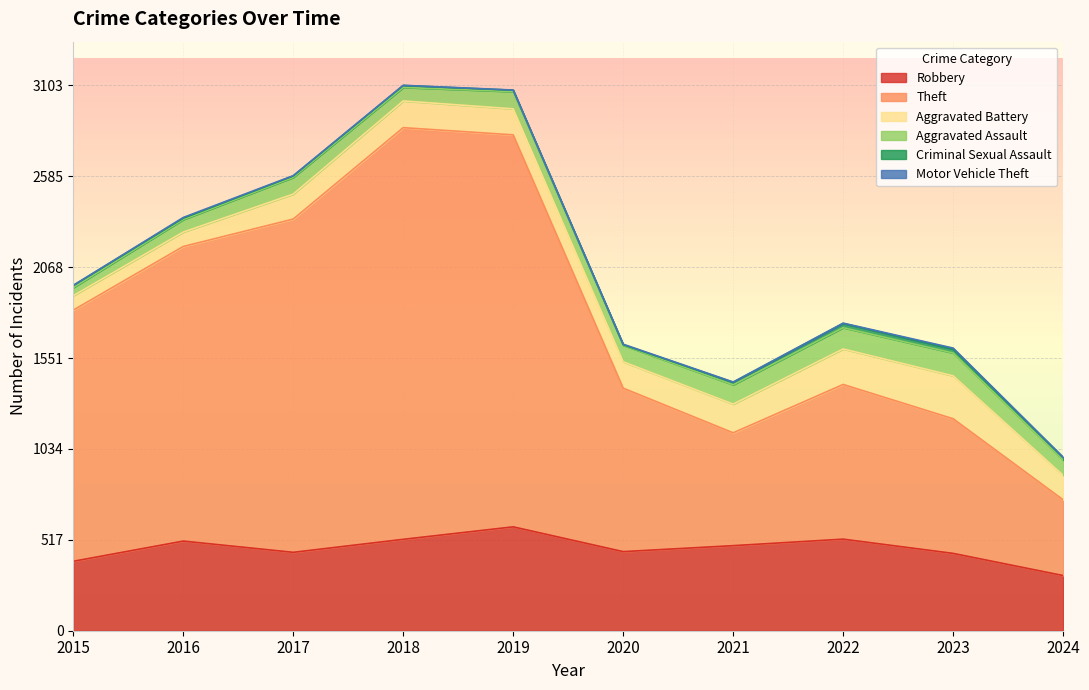

Where is the first local maximum for Motor Vehicle Theft?

2016